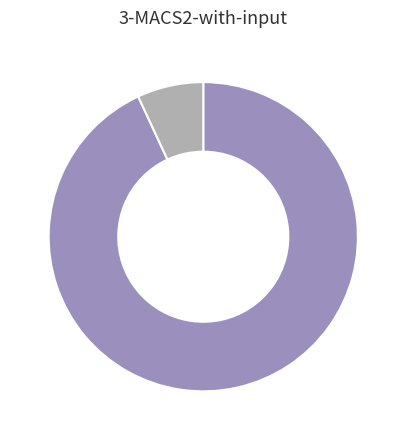

Is there any slice that represents more than half of the pie?

Yes